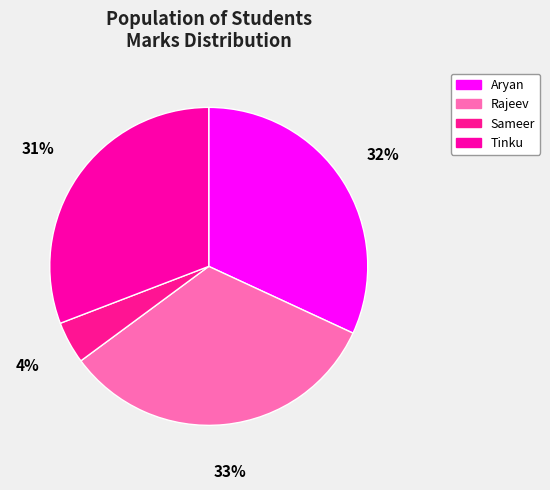

To the nearest percent, what is the combined percentage of Sameer and Tinku?

35%